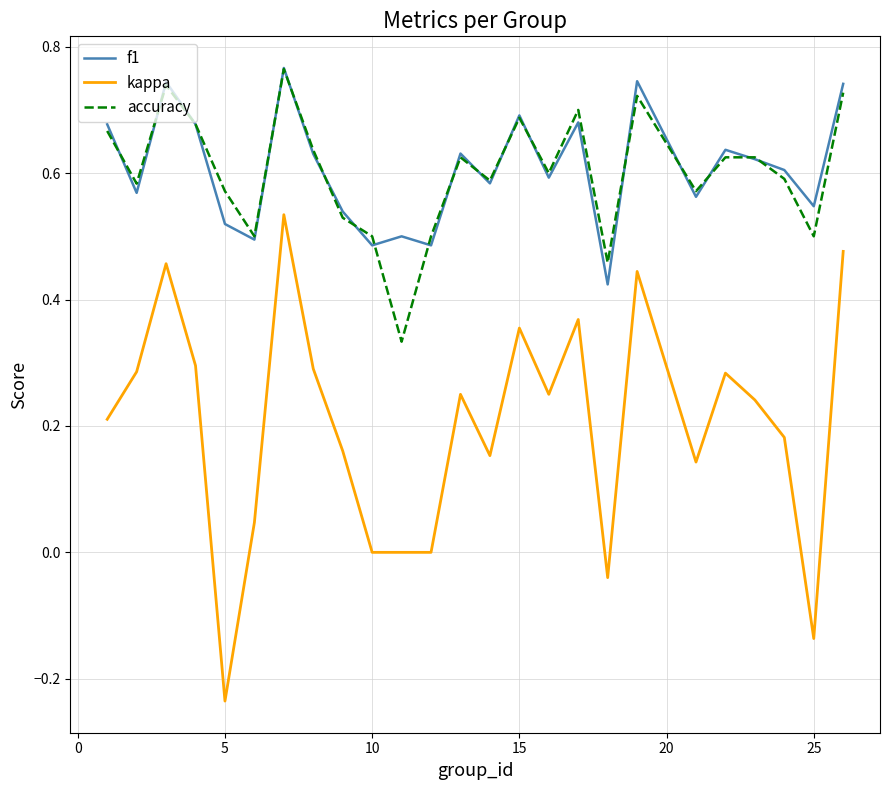

True or false: kappa and f1 intersect in this chart.

False